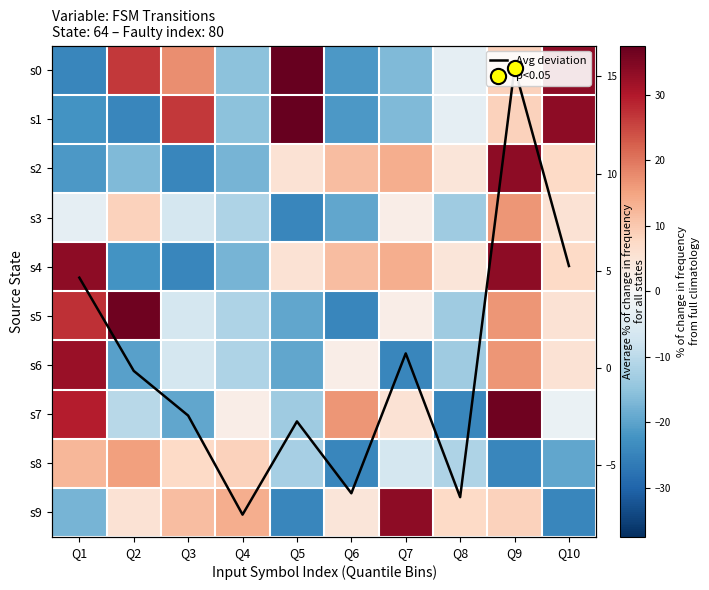

At Q2, list the series in order from smallest to largest.

s1, s4, s6, s2, s7, Avg deviation, s9, s3, s8, s0, s5